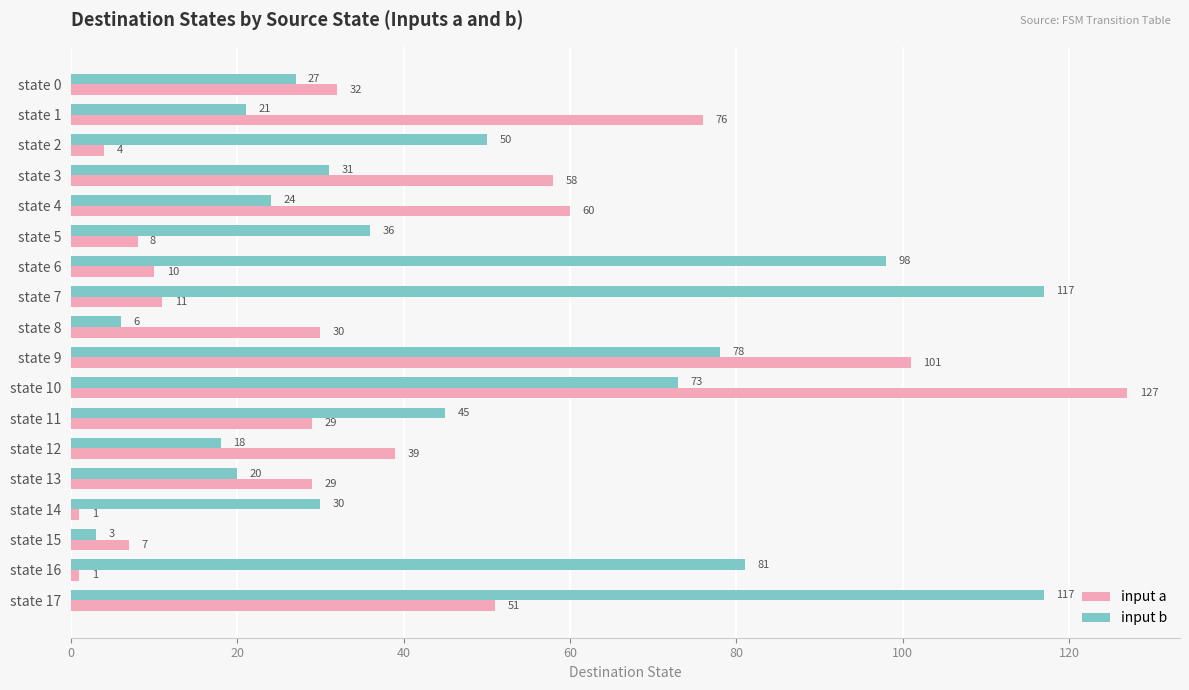

What is the greatest value displayed?

127